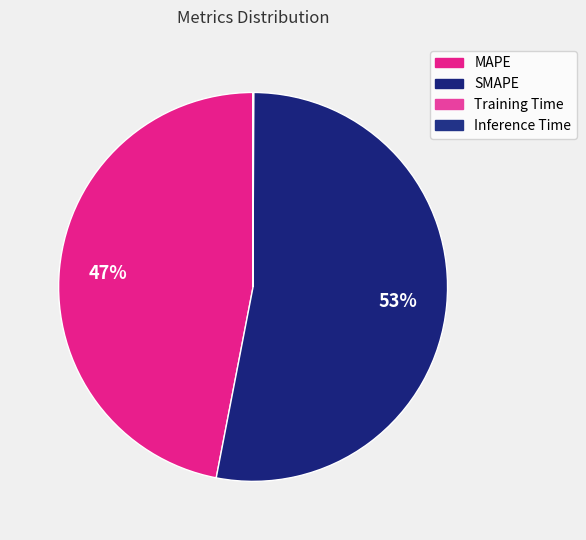

The SMAPE slice represents 53% of the pie. True or false?

True